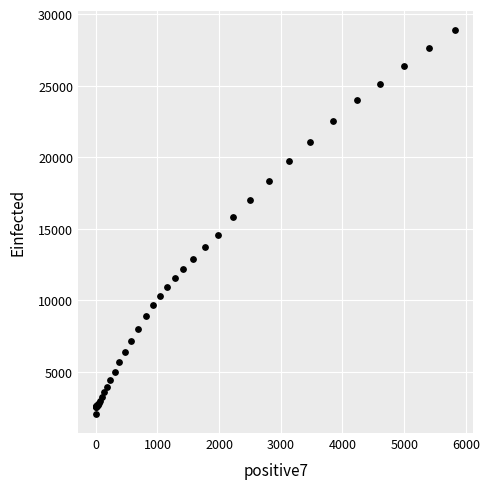

What Y value in the scatter plot is closest to 15491?

15806.8